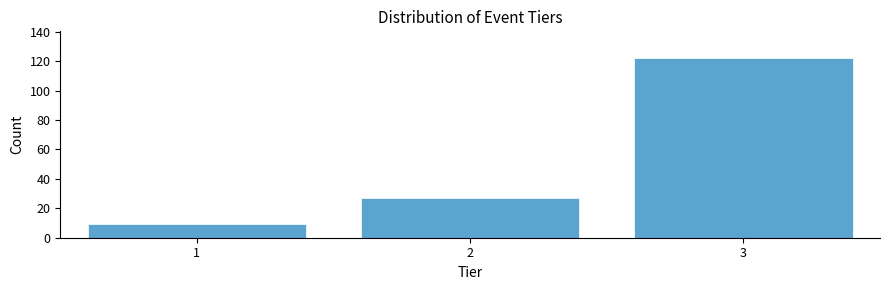

Reading left to right, transcribe all the data shown in this chart.

1=9	2=27	3=122